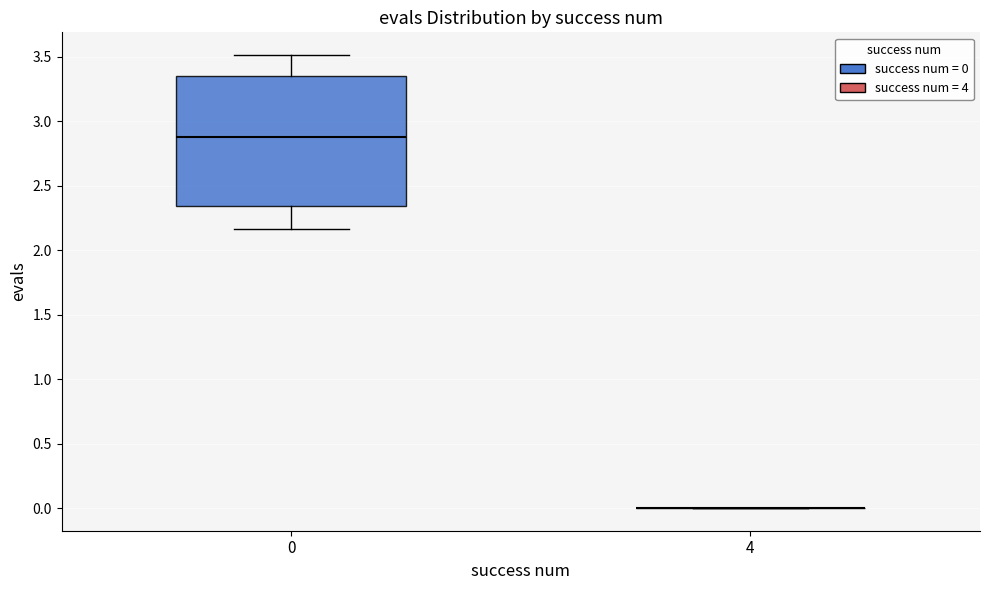

Reading left to right, transcribe this box plot: for each box, give where its median line is, the range the box spans, and where its two whiskers end, as read against the y-axis. The values are not printed on the chart, so give them approximately, as read against the axis.

0: median 2.90, box 2.35 to 3.35, whiskers 2.15 to 3.50
4: box collapsed to a line at 0.00, whiskers 0.00 to 0.00